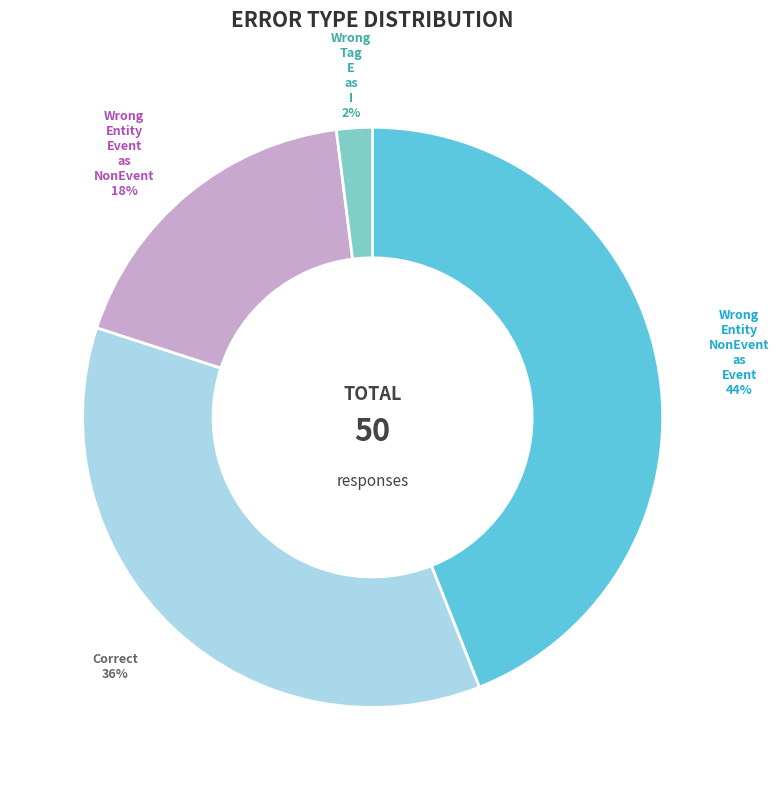

How many segments does this pie chart have?

4